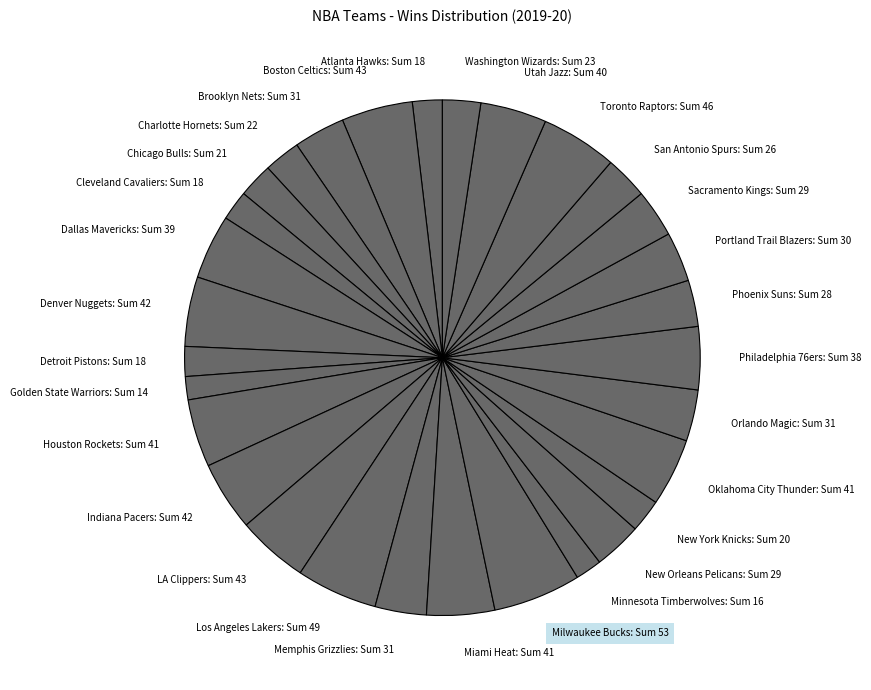

Is it true that Sacramento Kings: Sum 29 is 3% of the pie?

True